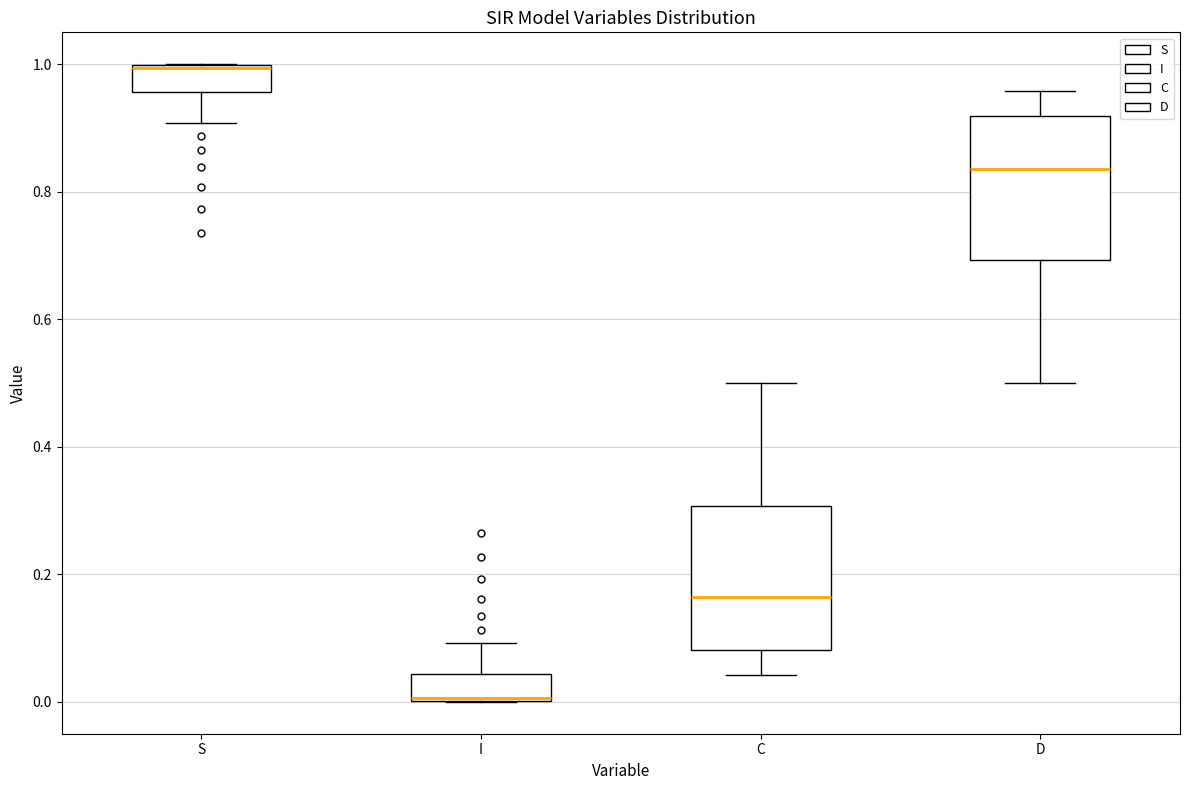

Where does the lower whisker of the box for D end on the y-axis? The values are not printed on the chart, so give them approximately, as read against the axis.

0.50